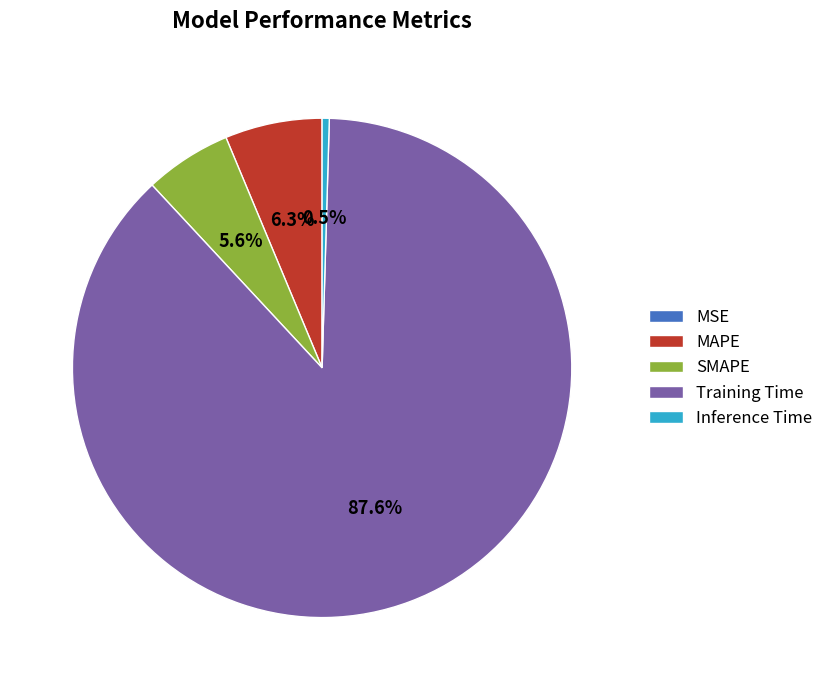

What percentage is NOT represented by SMAPE?

94.4%